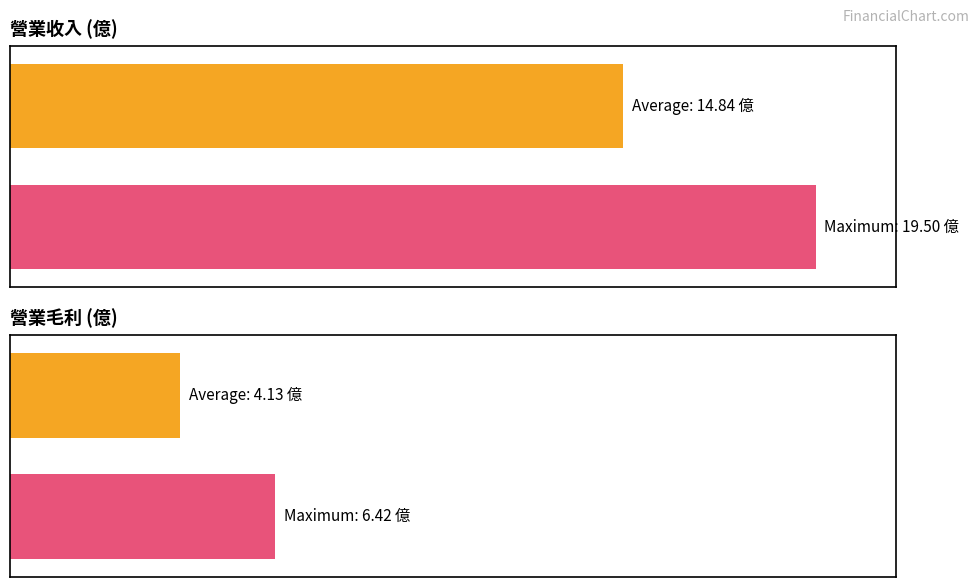

What are all the series names shown in the legend?

營業收入, 營業毛利